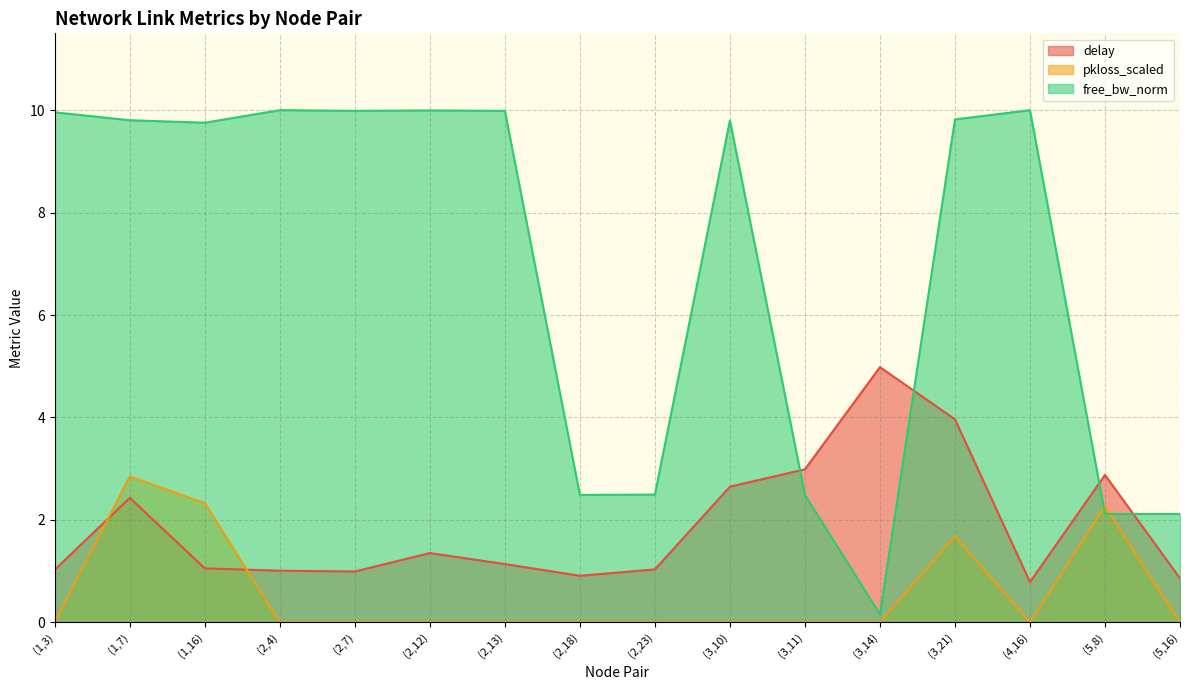

The delay series shows 0.2 at (2,23). True or false?

False